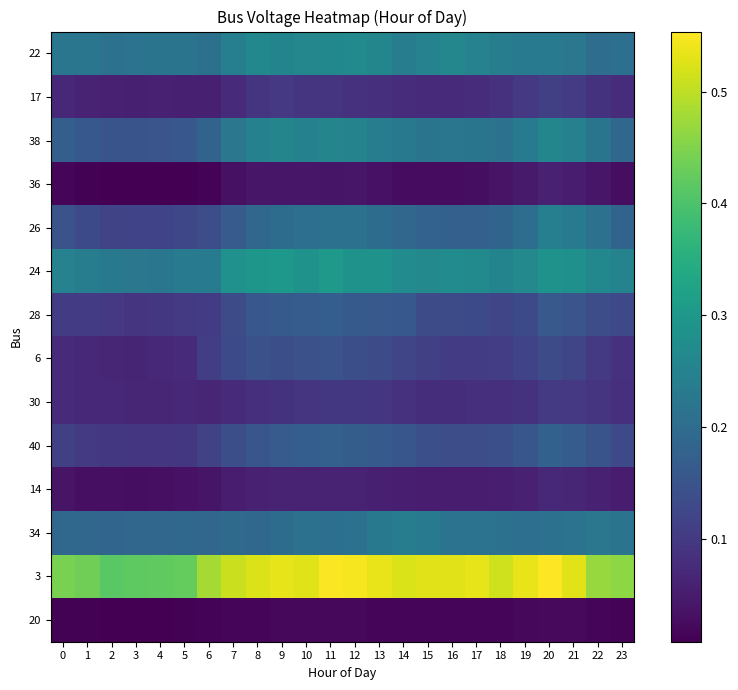

Reading right to left, what are all the values shown in this chart?

22: 23=0.2	22=0.2	21=0.2	20=0.2	19=0.2	18=0.2	17=0.2	16=0.3	15=0.3	14=0.2	13=0.3	12=0.3	11=0.3	10=0.3	9=0.3	8=0.3	7=0.2	6=0.2	5=0.2	4=0.2	3=0.2	2=0.2	1=0.2	0=0.2
17: 23=0.1	22=0.1	21=0.1	20=0.1	19=0.1	18=0.1	17=0.1	16=0.1	15=0.1	14=0.1	13=0.1	12=0.1	11=0.1	10=0.1	9=0.1	8=0.1	7=0.1	6=0.1	5=0.1	4=0.1	3=0.1	2=0.1	1=0.1	0=0.1
38: 23=0.2	22=0.2	21=0.2	20=0.3	19=0.2	18=0.2	17=0.2	16=0.2	15=0.2	14=0.2	13=0.2	12=0.3	11=0.3	10=0.2	9=0.3	8=0.2	7=0.2	6=0.2	5=0.2	4=0.2	3=0.2	2=0.1	1=0.2	0=0.2
36: 23=0.0	22=0.0	21=0.1	20=0.1	19=0.0	18=0.0	17=0.0	16=0.0	15=0.0	14=0.0	13=0.0	12=0.0	11=0.0	10=0.0	9=0.0	8=0.0	7=0.0	6=0.0	5=0.0	4=0.0	3=0.0	2=0.0	1=0.0	0=0.0
26: 23=0.2	22=0.2	21=0.2	20=0.2	19=0.2	18=0.2	17=0.2	16=0.2	15=0.2	14=0.2	13=0.2	12=0.2	11=0.2	10=0.2	9=0.2	8=0.2	7=0.2	6=0.1	5=0.1	4=0.1	3=0.1	2=0.1	1=0.1	0=0.1
24: 23=0.3	22=0.3	21=0.3	20=0.3	19=0.3	18=0.3	17=0.3	16=0.3	15=0.3	14=0.3	13=0.3	12=0.3	11=0.3	10=0.3	9=0.3	8=0.3	7=0.3	6=0.2	5=0.2	4=0.2	3=0.2	2=0.2	1=0.2	0=0.2
28: 23=0.1	22=0.1	21=0.2	20=0.2	19=0.1	18=0.1	17=0.1	16=0.1	15=0.1	14=0.2	13=0.2	12=0.2	11=0.2	10=0.2	9=0.2	8=0.2	7=0.1	6=0.1	5=0.1	4=0.1	3=0.1	2=0.1	1=0.1	0=0.1
6: 23=0.1	22=0.1	21=0.1	20=0.1	19=0.1	18=0.1	17=0.1	16=0.1	15=0.1	14=0.1	13=0.1	12=0.1	11=0.1	10=0.1	9=0.1	8=0.1	7=0.1	6=0.1	5=0.1	4=0.1	3=0.1	2=0.1	1=0.1	0=0.1
30: 23=0.1	22=0.1	21=0.1	20=0.1	19=0.1	18=0.1	17=0.1	16=0.1	15=0.1	14=0.1	13=0.1	12=0.1	11=0.1	10=0.1	9=0.1	8=0.1	7=0.1	6=0.1	5=0.1	4=0.1	3=0.1	2=0.1	1=0.1	0=0.1
40: 23=0.1	22=0.2	21=0.2	20=0.2	19=0.2	18=0.1	17=0.1	16=0.1	15=0.1	14=0.2	13=0.2	12=0.2	11=0.2	10=0.2	9=0.2	8=0.2	7=0.1	6=0.1	5=0.1	4=0.1	3=0.1	2=0.1	1=0.1	0=0.1
14: 23=0.0	22=0.1	21=0.1	20=0.1	19=0.1	18=0.1	17=0.1	16=0.0	15=0.1	14=0.1	13=0.1	12=0.1	11=0.1	10=0.1	9=0.1	8=0.1	7=0.0	6=0.0	5=0.0	4=0.0	3=0.0	2=0.0	1=0.0	0=0.0
34: 23=0.2	22=0.2	21=0.2	20=0.2	19=0.2	18=0.2	17=0.2	16=0.2	15=0.2	14=0.2	13=0.2	12=0.2	11=0.2	10=0.2	9=0.2	8=0.2	7=0.2	6=0.2	5=0.2	4=0.2	3=0.2	2=0.2	1=0.2	0=0.2
3: 23=0.5	22=0.5	21=0.5	20=0.6	19=0.5	18=0.5	17=0.5	16=0.5	15=0.5	14=0.5	13=0.5	12=0.5	11=0.5	10=0.5	9=0.5	8=0.5	7=0.5	6=0.5	5=0.4	4=0.4	3=0.4	2=0.4	1=0.4	0=0.4
20: 23=0.0	22=0.0	21=0.0	20=0.0	19=0.0	18=0.0	17=0.0	16=0.0	15=0.0	14=0.0	13=0.0	12=0.0	11=0.0	10=0.0	9=0.0	8=0.0	7=0.0	6=0.0	5=0.0	4=0.0	3=0.0	2=0.0	1=0.0	0=0.0